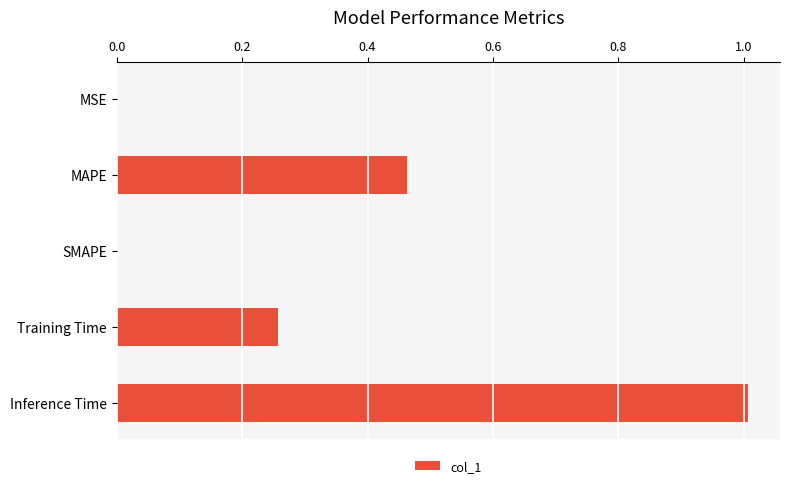

Is it true that the value at Inference Time is 1.0?

True